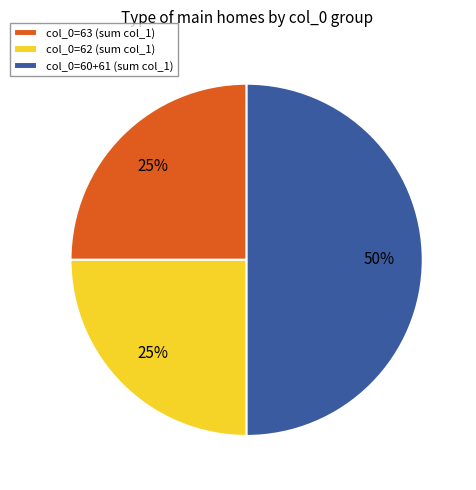

To the nearest percent, what portion does col_0=62 (sum col_1) represent?

25%